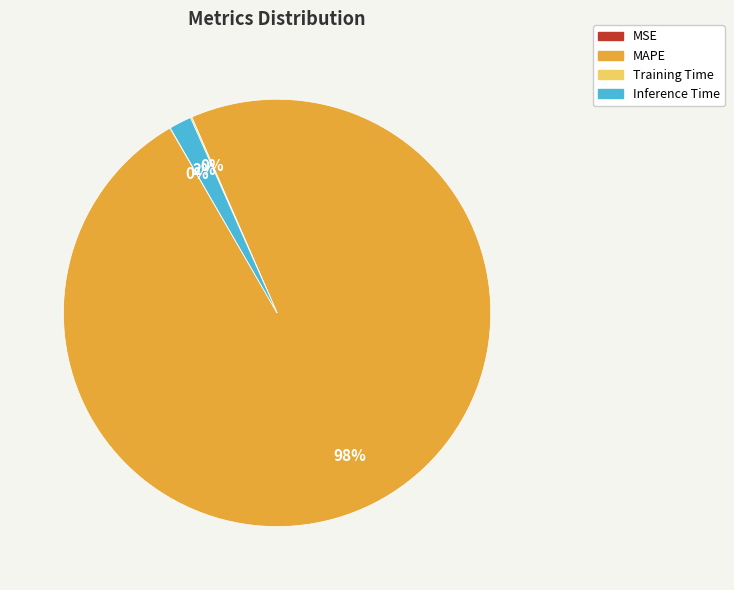

Which slice is the largest?

MAPE